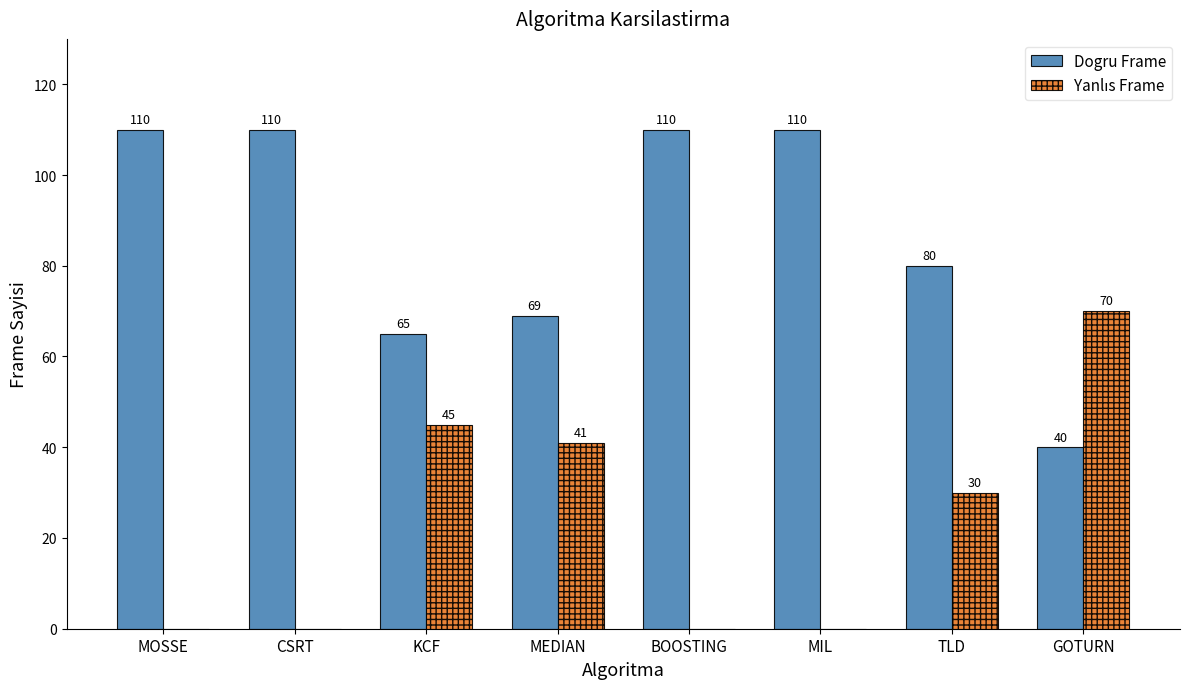

Where is Dogru Frame nearest to the value 75?

TLD